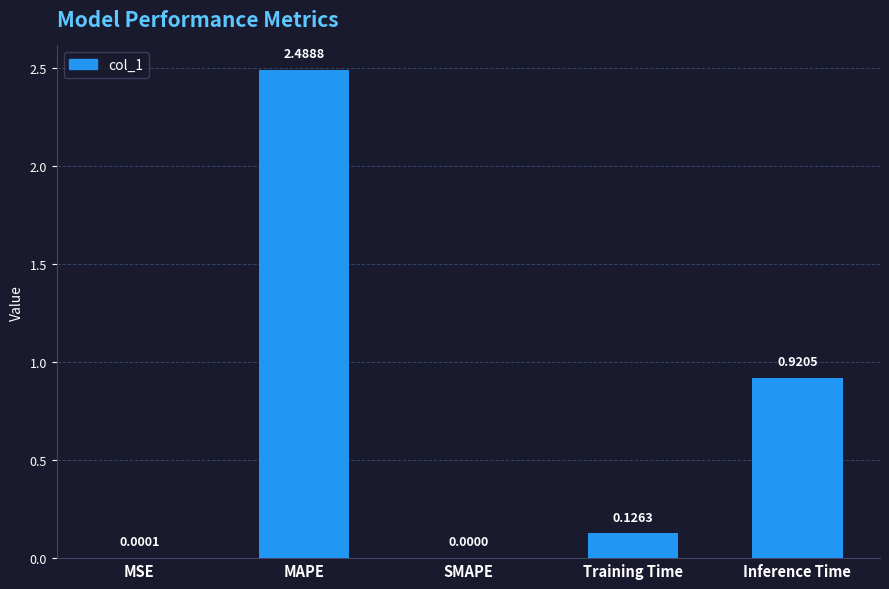

Where is the data nearest to the value 1?

Inference Time